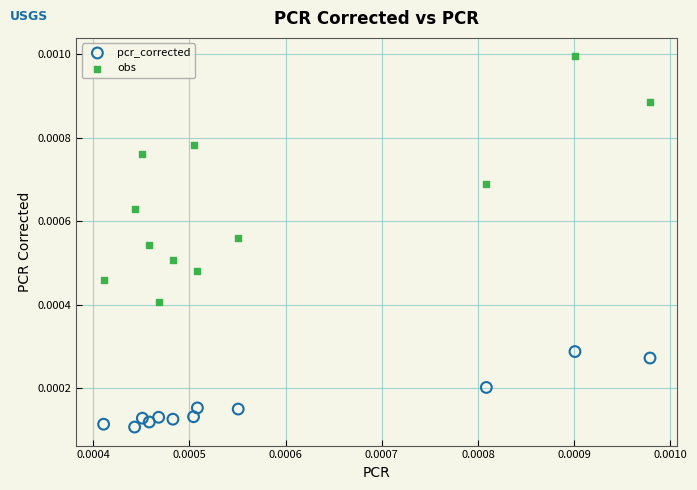

What are all the series names shown in the legend?

pcr_corrected, obs